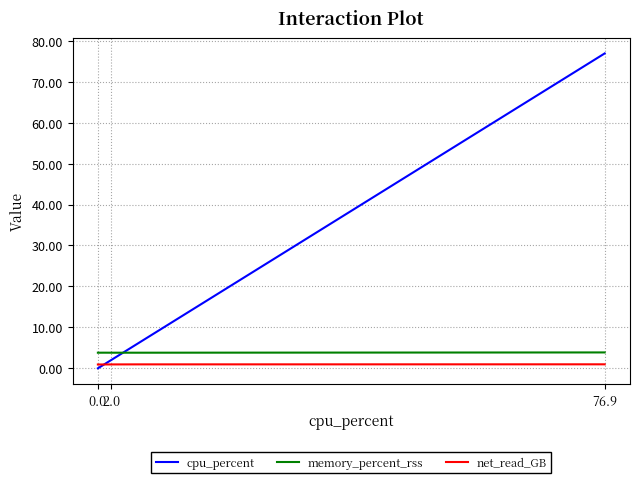

What are all the series names shown in the legend?

cpu_percent, memory_percent_rss, net_read_GB